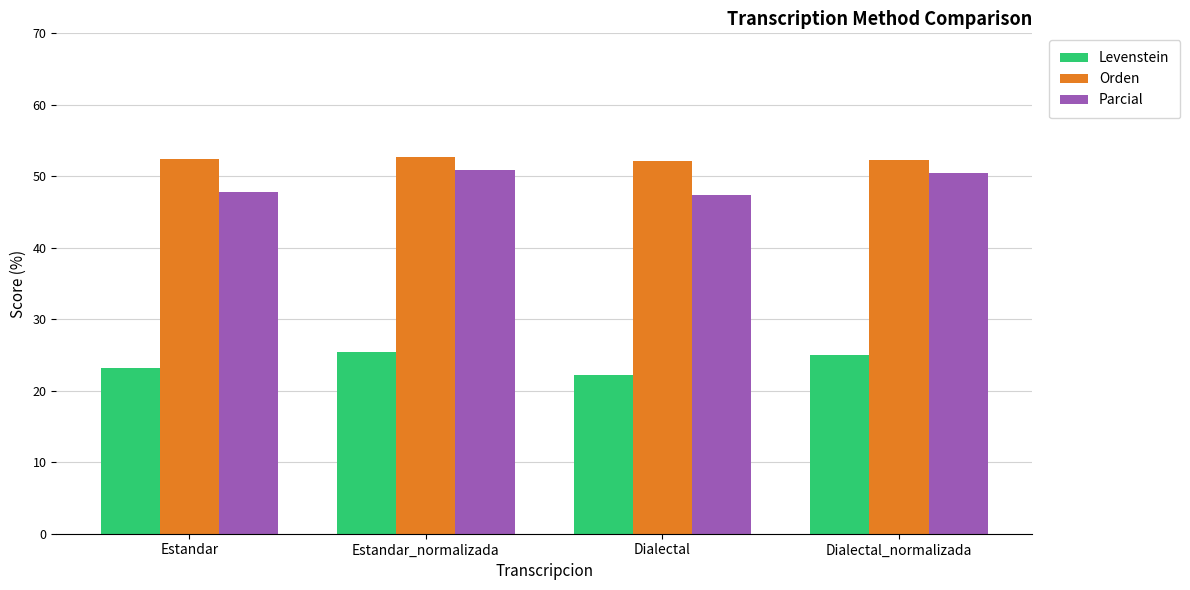

What is the average value of the Orden series?

52.4